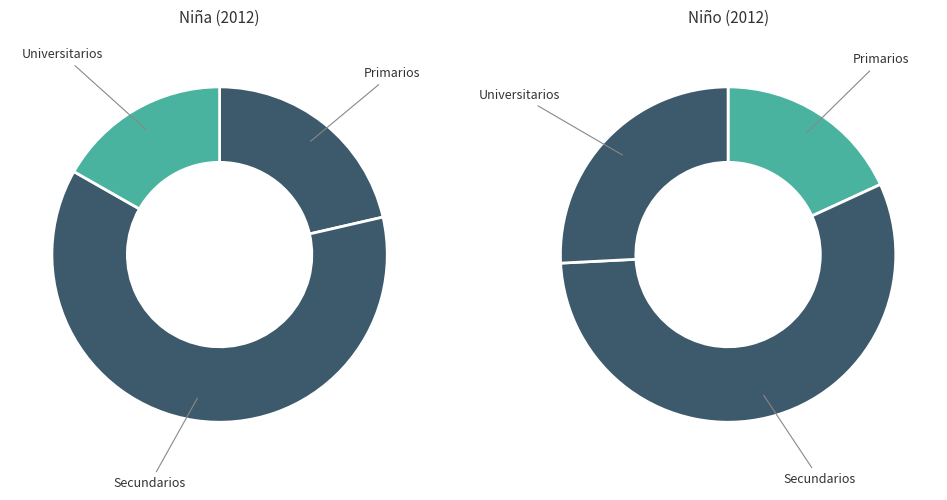

To the nearest percent, what percentage of the pie is Secundarios?

62%